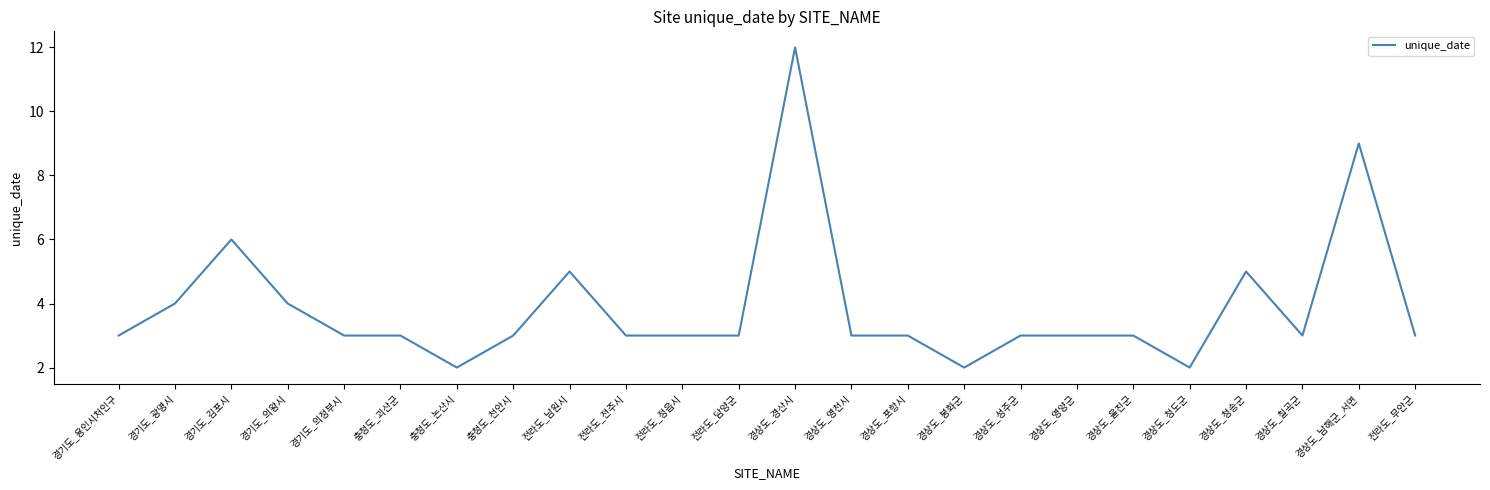

True or false: there are more than 2 points higher than both neighbors.

True